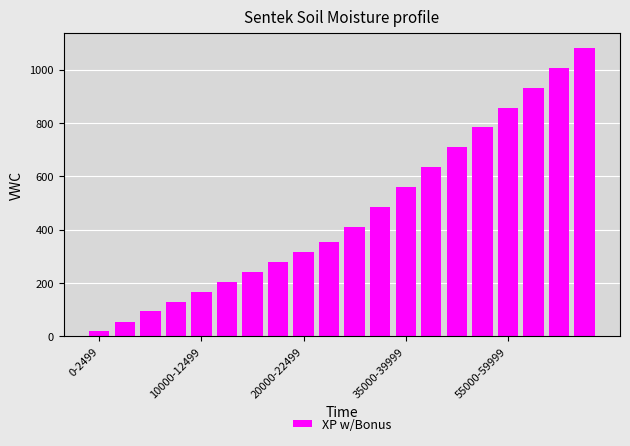

What is the average value?

466